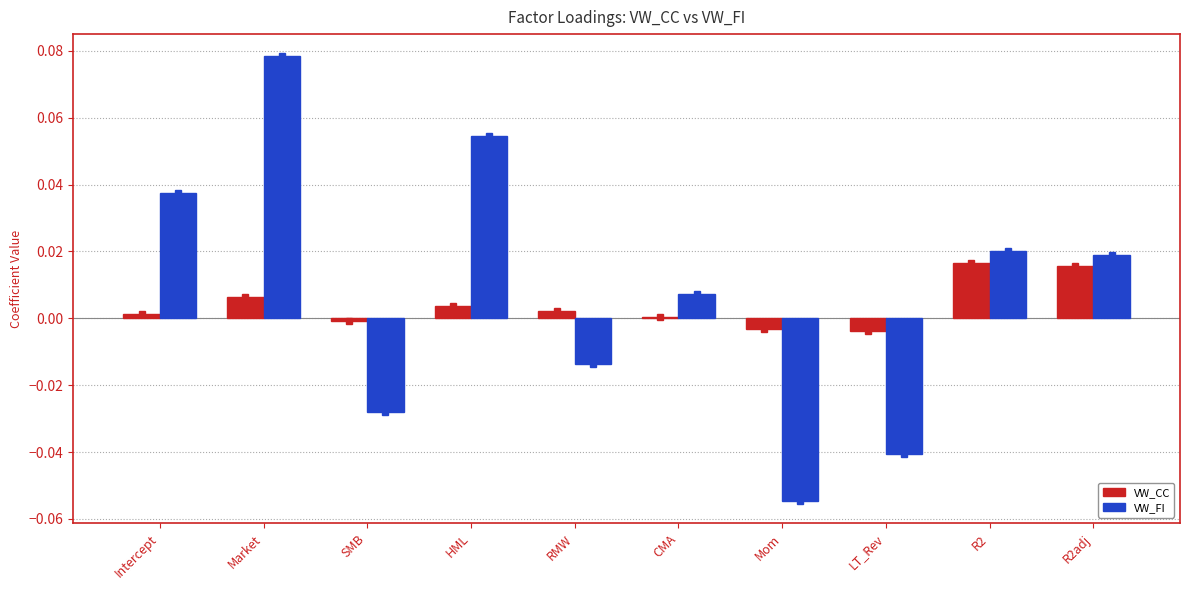

At which category is the sum across all series the highest?

Market